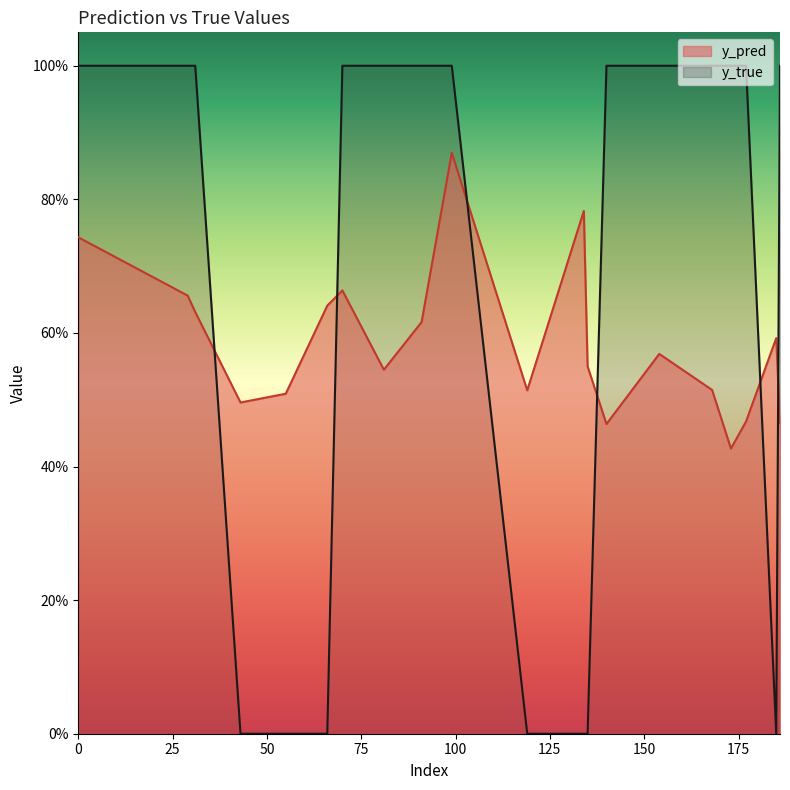

List the series in order of their overall mean, highest first.

y_true, y_pred